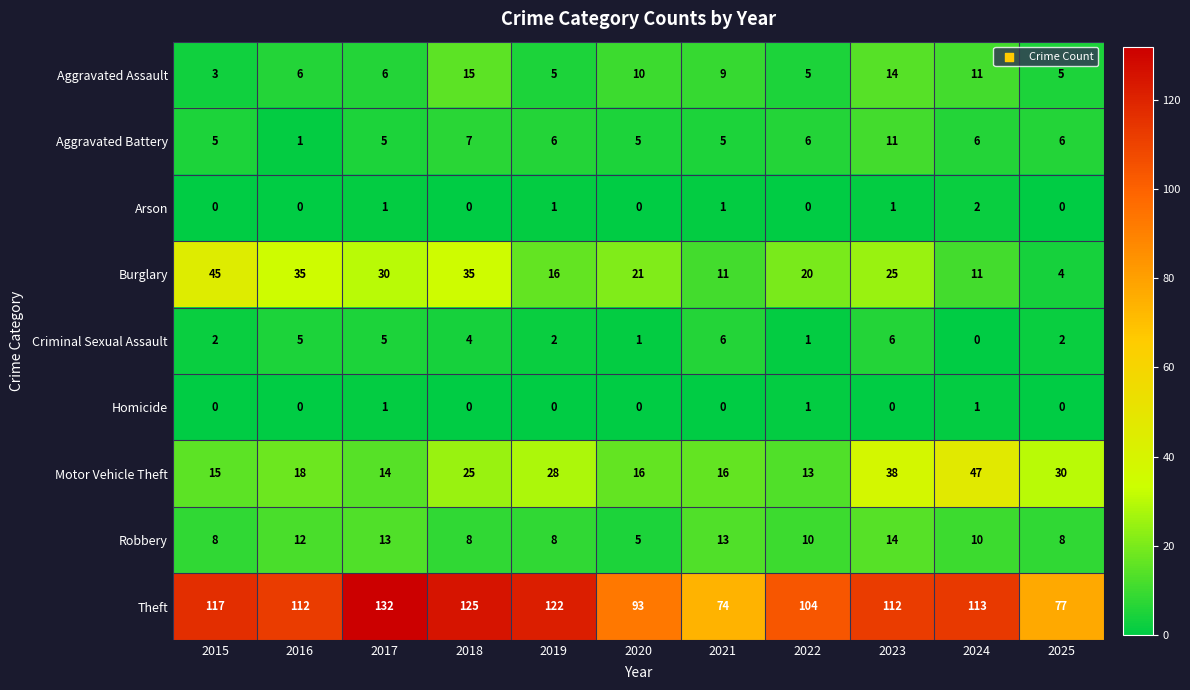

True or false: Robbery has a value of 10 at 2022.

True